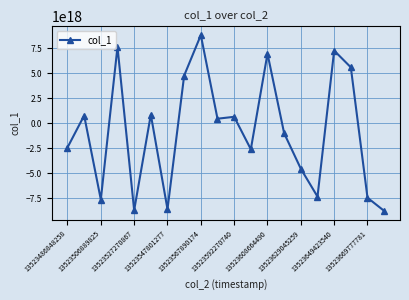

Count the number of values greater than 439400861471897920.

9